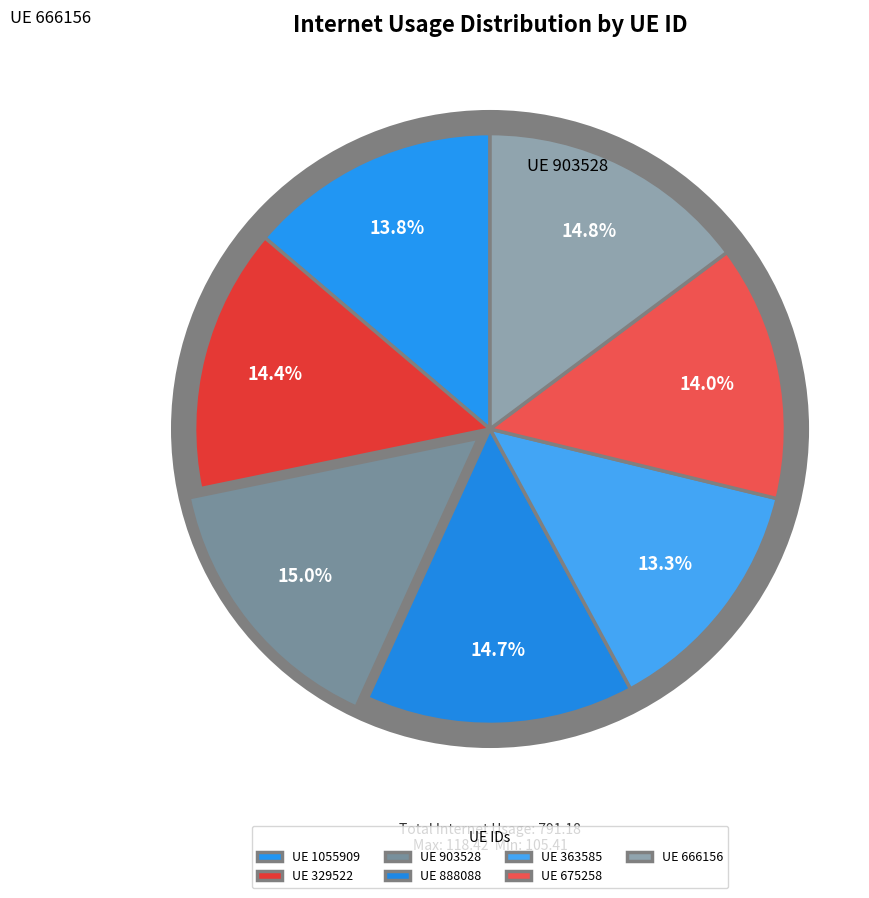

Does any single category account for the majority?

No